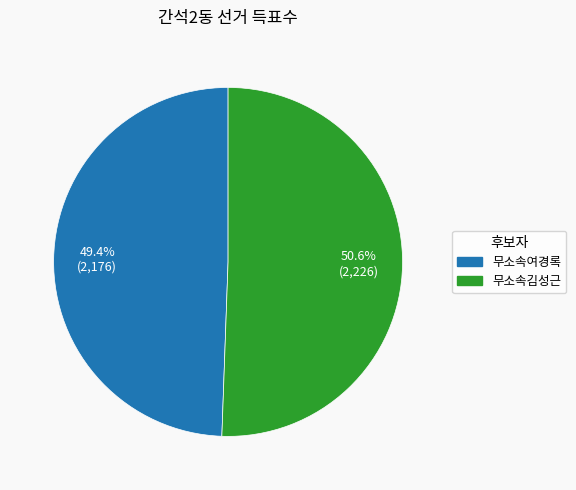

Rank the categories by value from lowest to highest.

무소속여경록, 무소속김성근